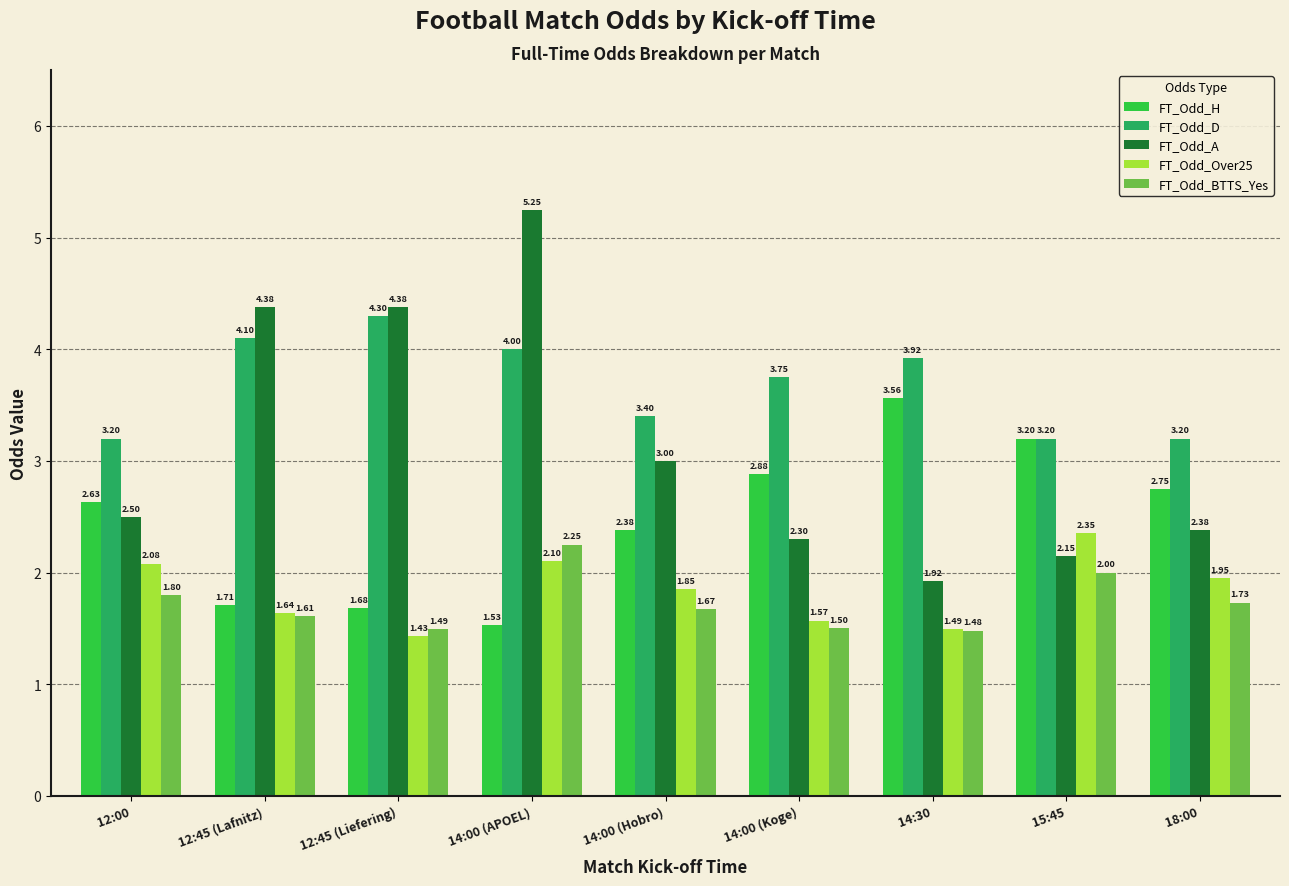

At which label does FT_Odd_A first exceed 2?

12:00